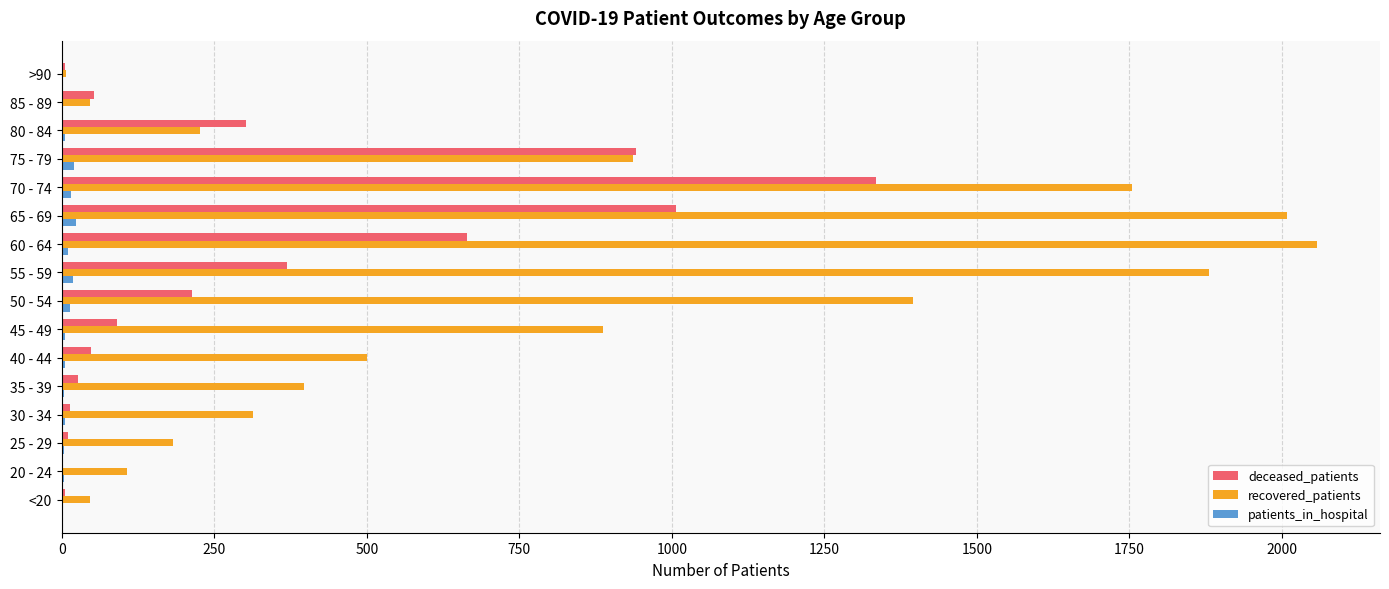

What are all the series names shown in the legend?

deceased_patients, recovered_patients, patients_in_hospital